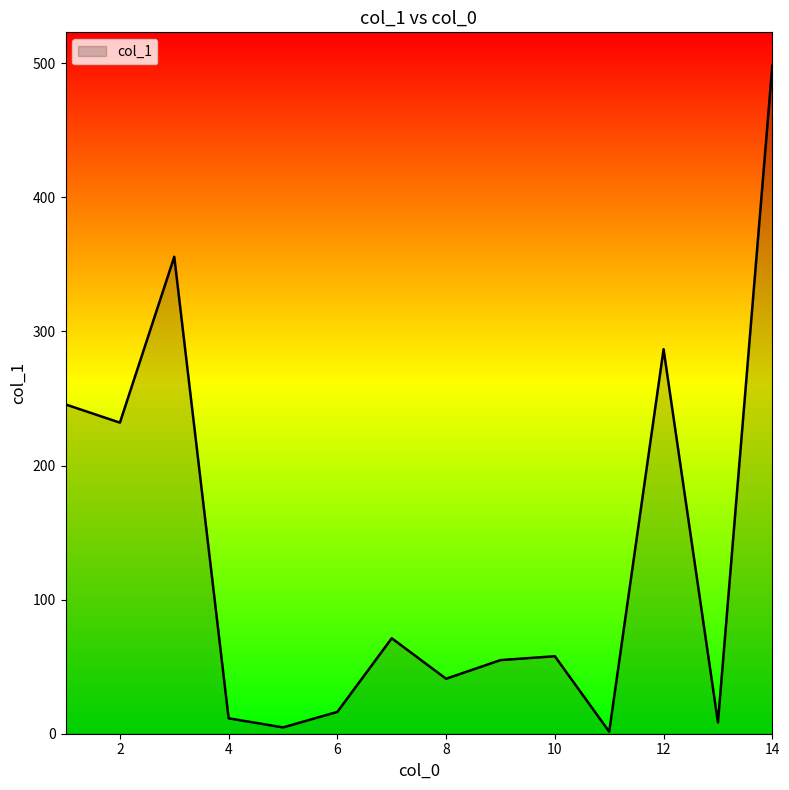

What is the greatest value displayed?

498.2